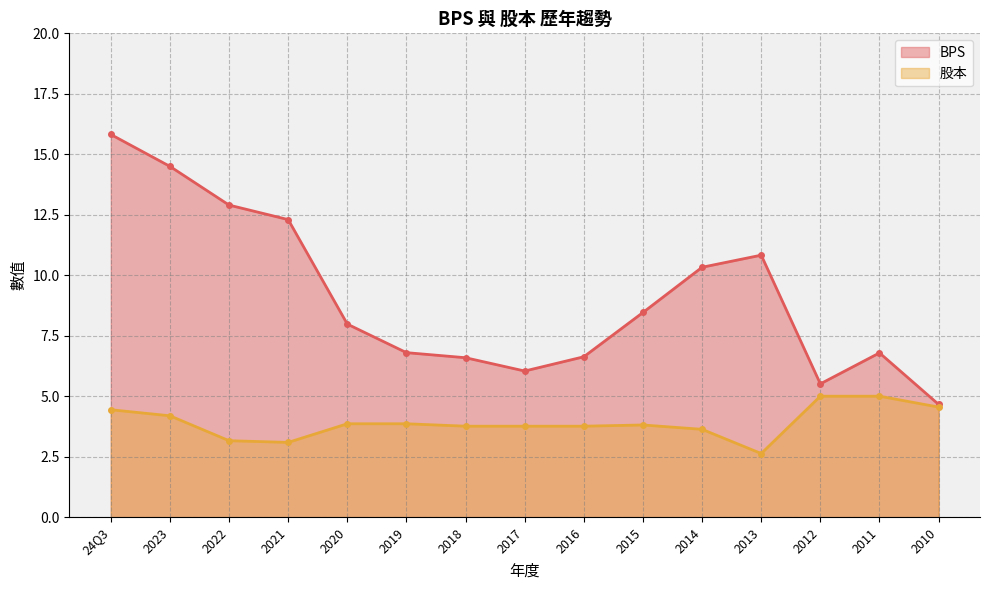

Does the chart have visible grid lines?

Yes